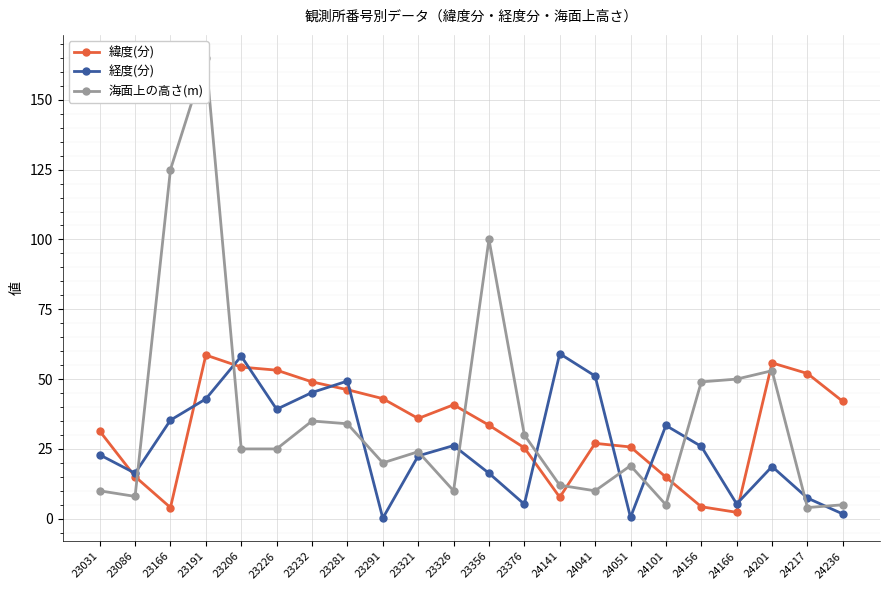

How many lines are shown in the chart?

3